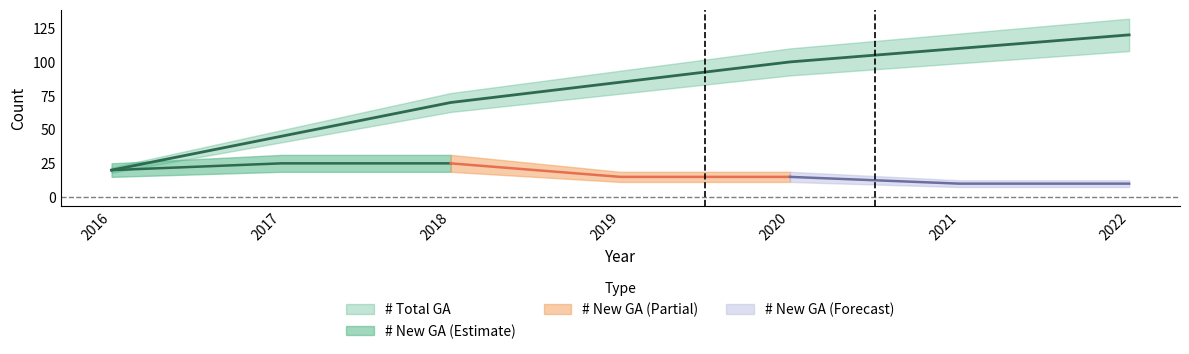

Rank the categories by value from highest to lowest.

2022, 2021, 2020, 2019, 2018, 2017, 2016